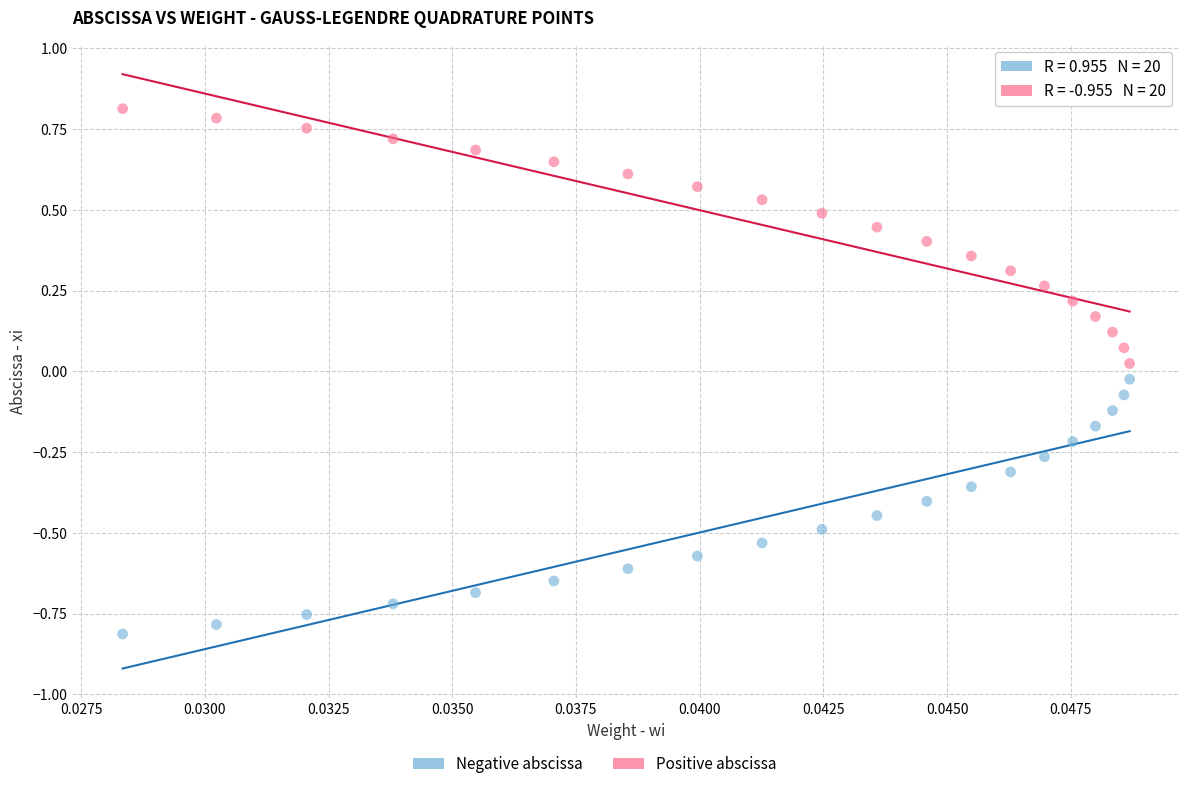

Which series contains the highest Y value?

Positive abscissa